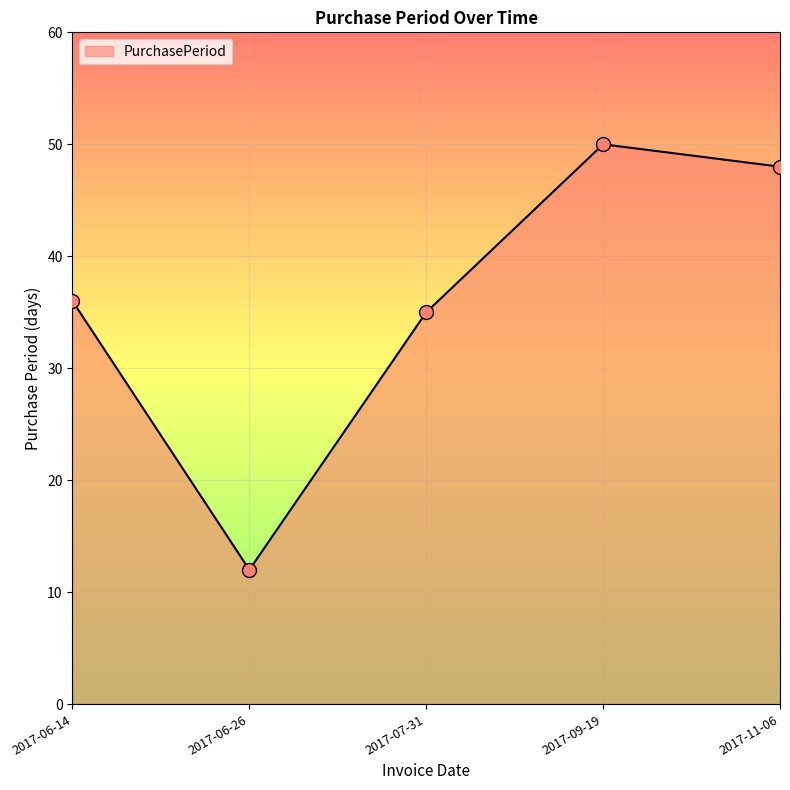

What is the change in value from 2017-06-26 to 2017-07-31?

+23